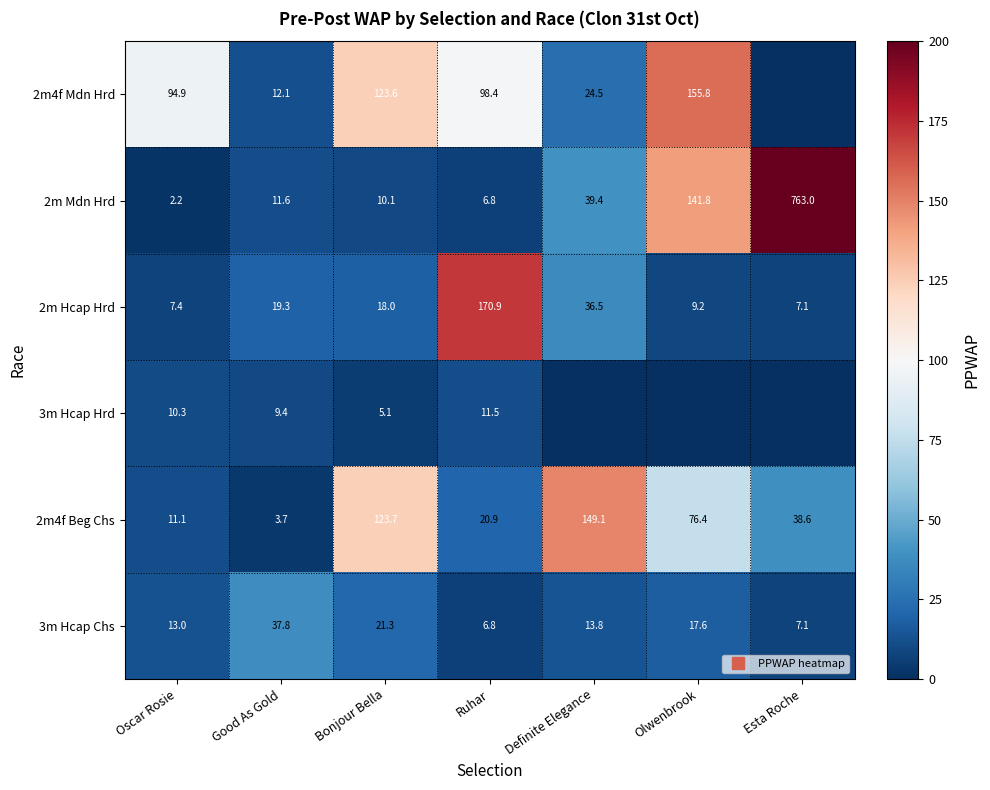

Which category has the lowest value in the 2m4f Beg Chs series?

Good As Gold